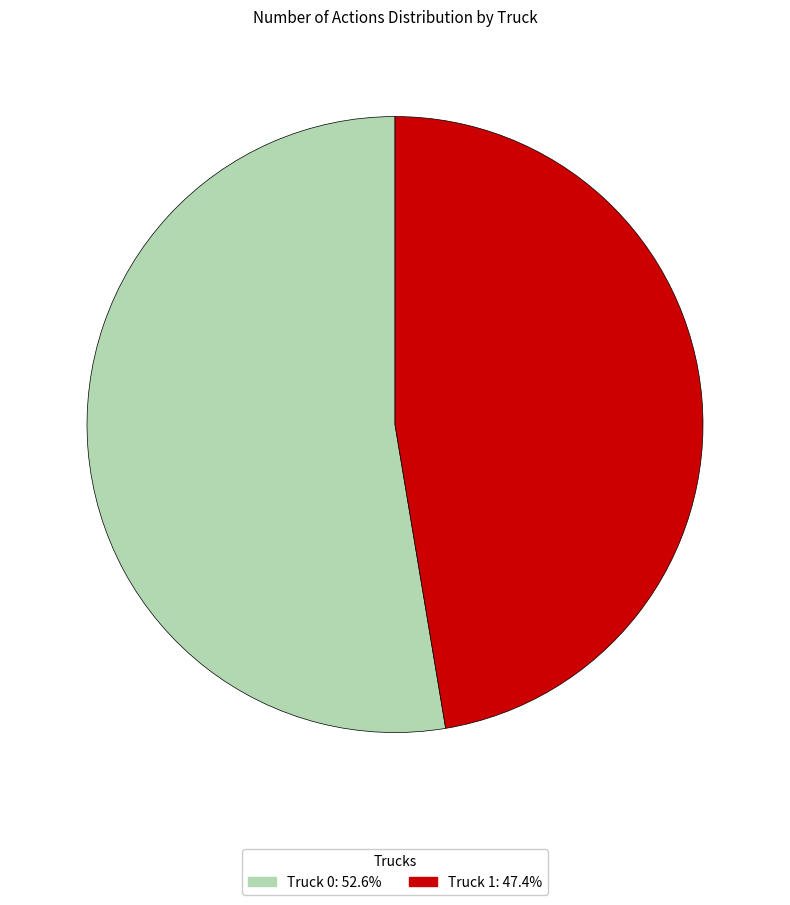

Rank the categories by value from highest to lowest.

Truck 0, Truck 1